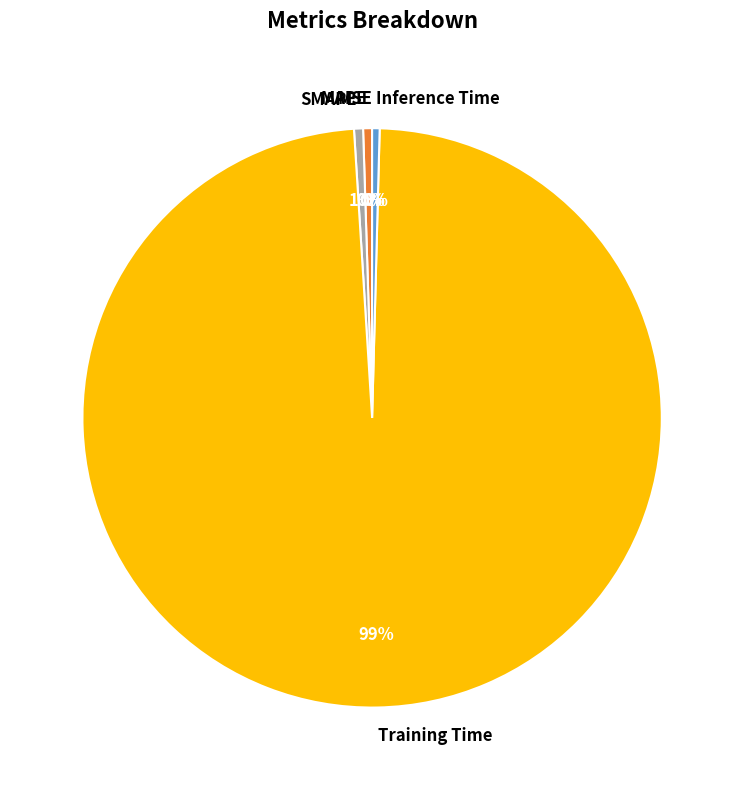

What is the largest slice in the pie chart?

Training Time